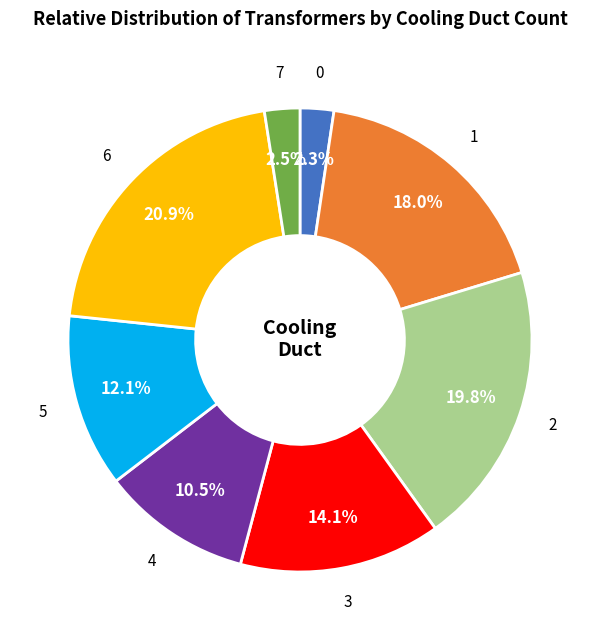

Does 3 account for over 50% of the chart?

No